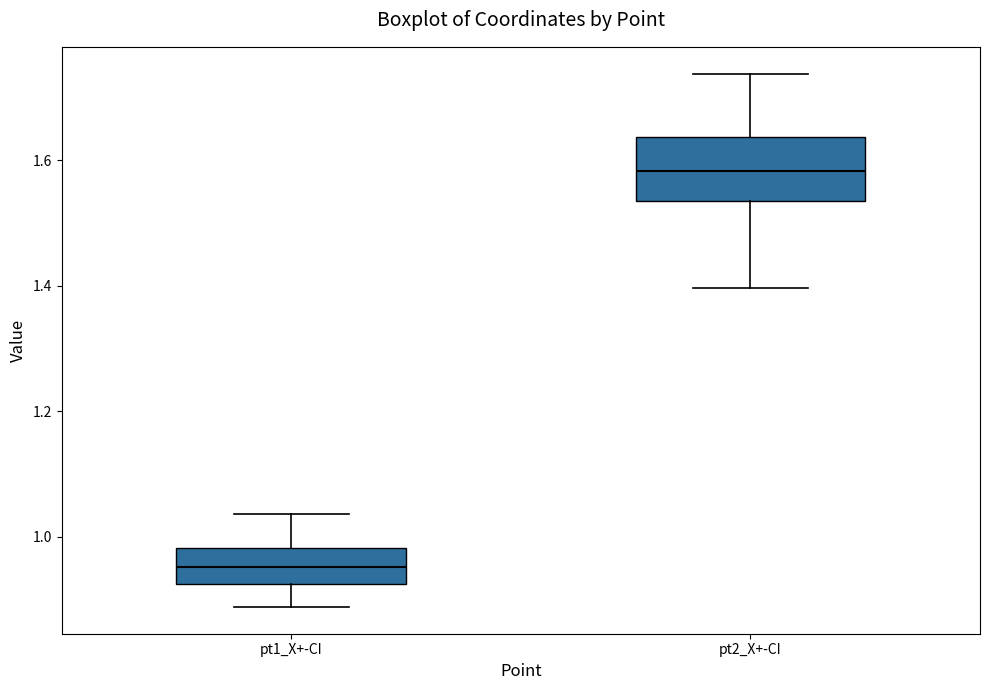

Reading left to right, read every box against the y-axis: the position of its median line, the range the box covers, and the ends of its whiskers. The values are not printed on the chart, so give them approximately, as read against the axis.

pt1_X+-CI: median 0.96, box 0.92 to 0.98, whiskers 0.88 to 1.04
pt2_X+-CI: median 1.58, box 1.54 to 1.64, whiskers 1.40 to 1.74